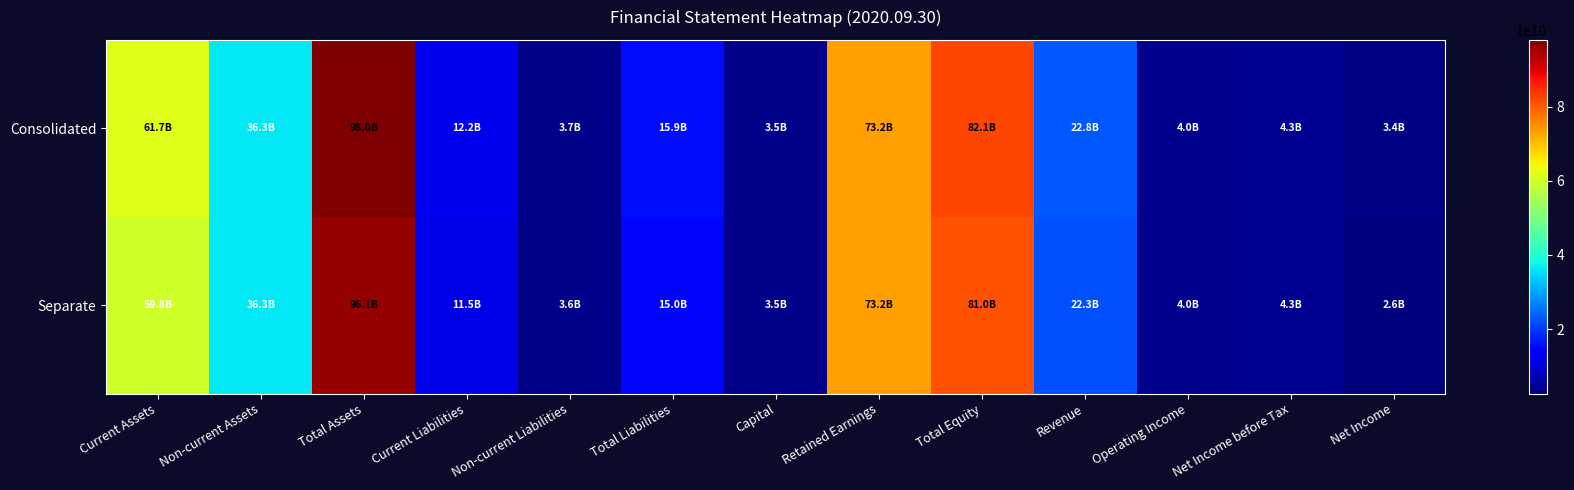

How many categories are shown in the chart?

13